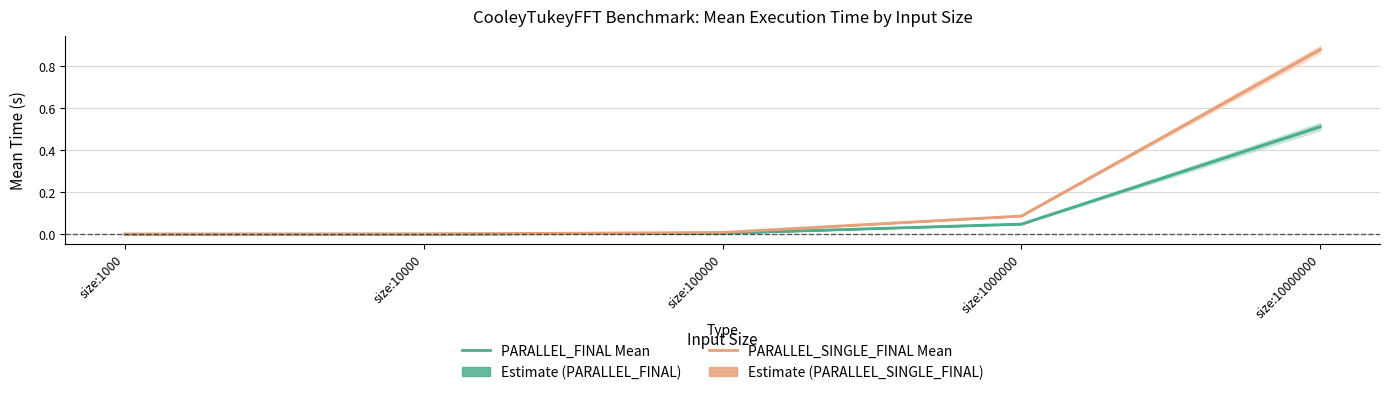

What is the difference between the maximum and minimum values in the PARALLEL_FINAL Mean series?

0.5